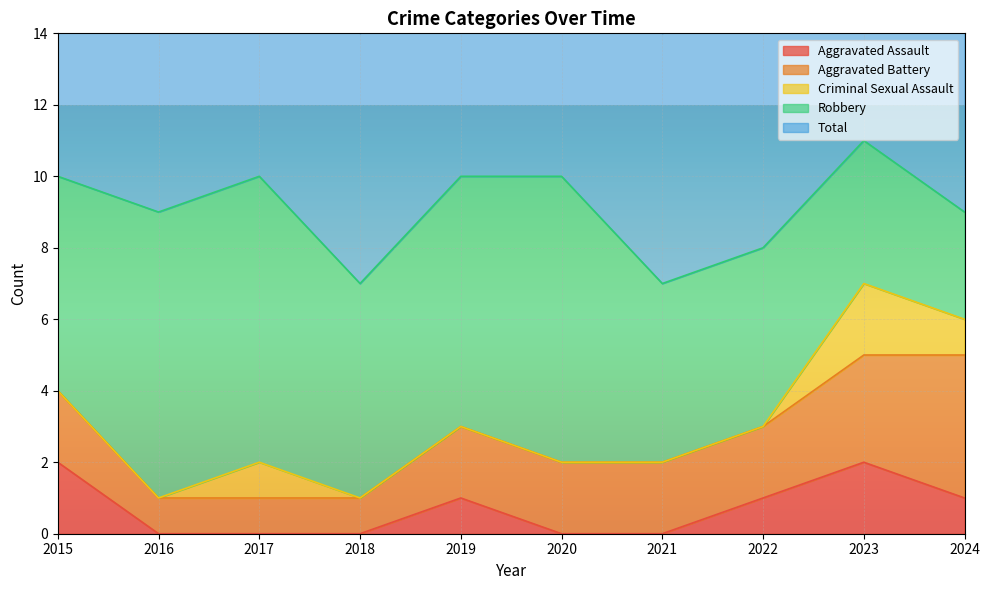

At which category is the sum across all series the highest?

2023